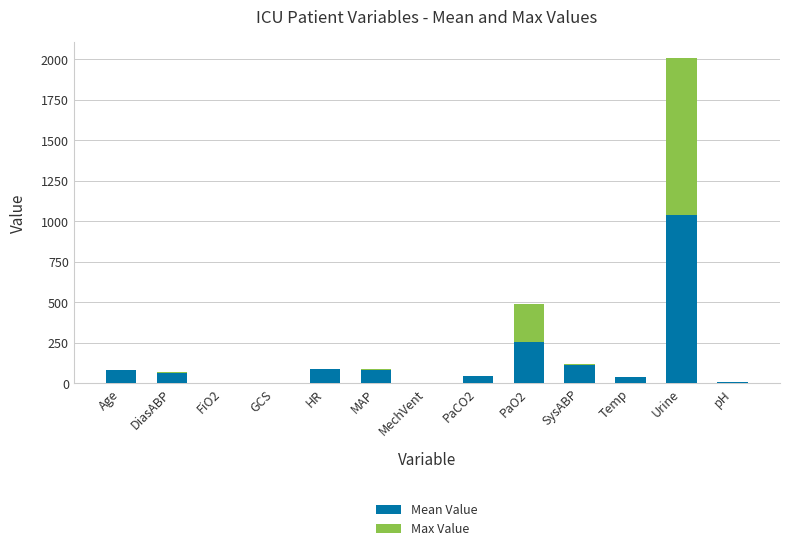

At which category is the sum across all series the highest?

Urine